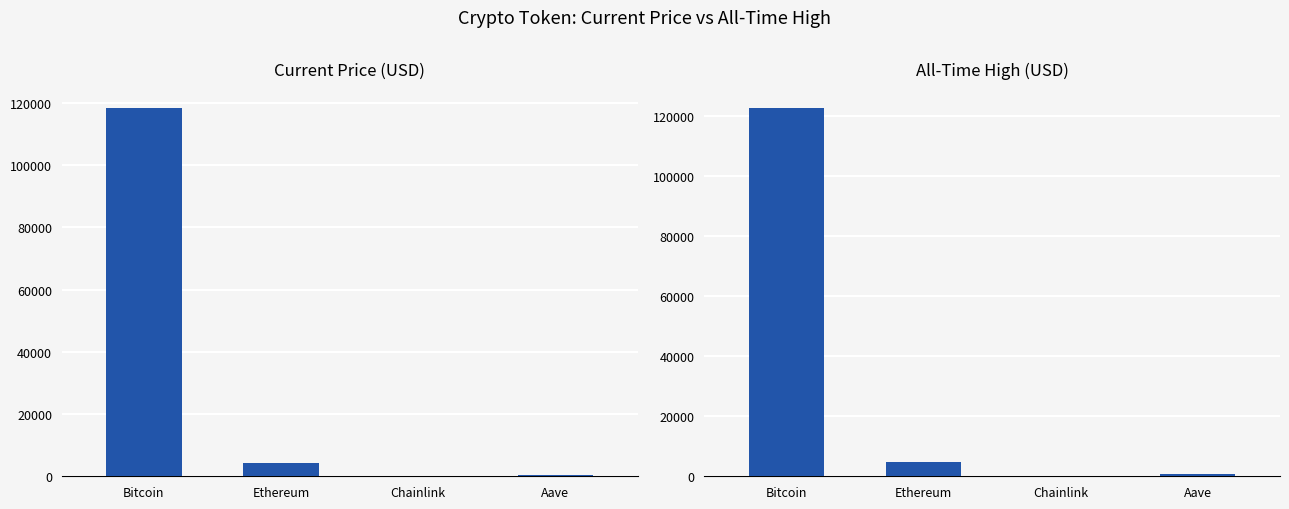

True or false: price has a value of 5.5 at Chainlink.

False